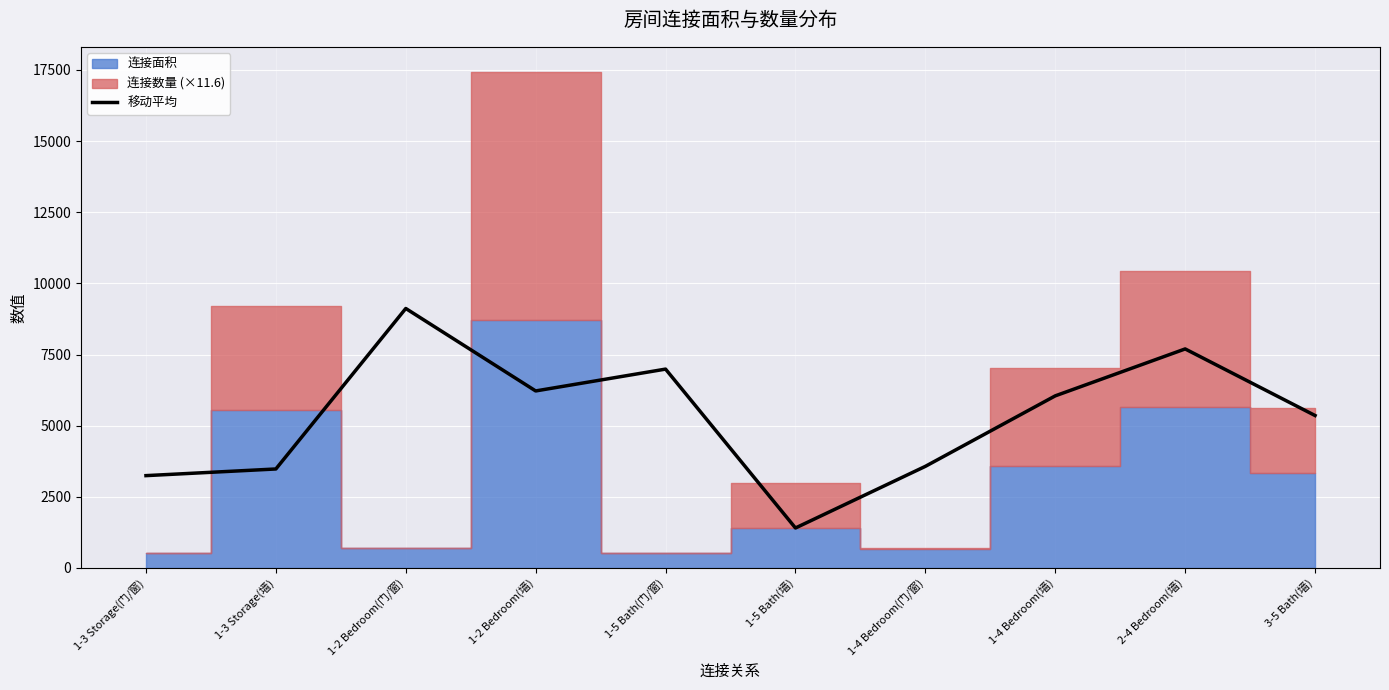

At which label does the data first exceed 6048?

1-2 Bedroom(门/窗)